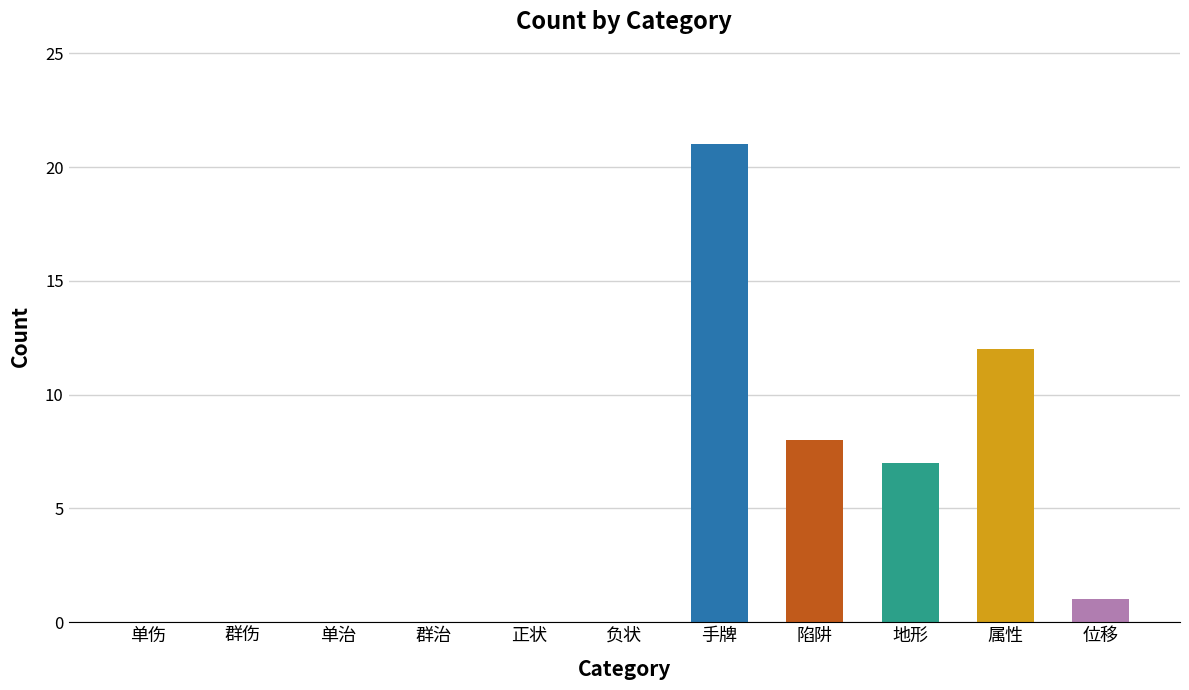

What is the average value?

4